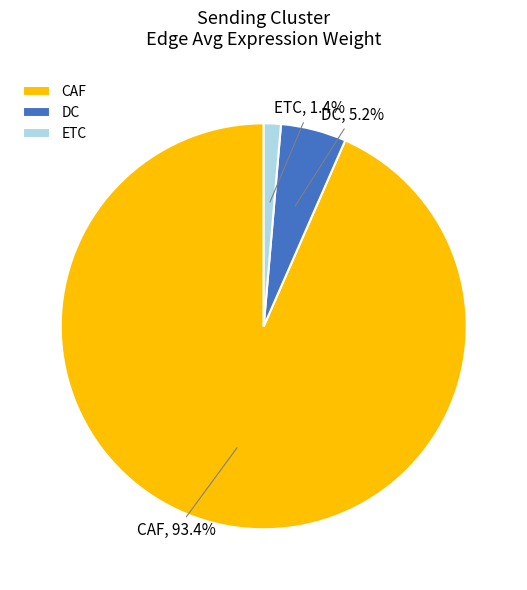

Which slice is the largest?

CAF